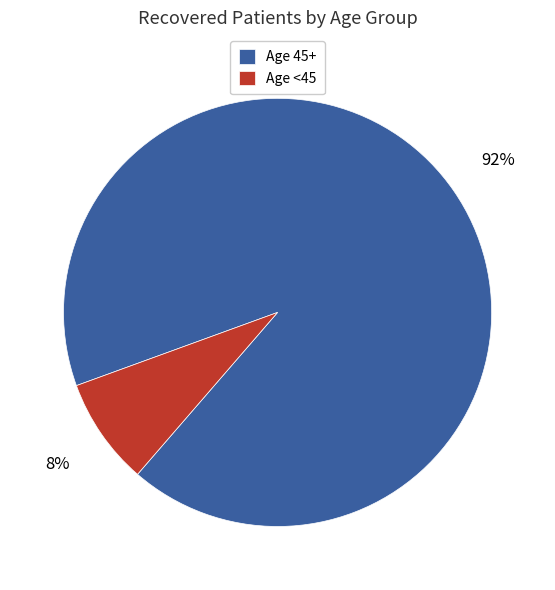

Is the sum of Age 45+ and Age <45 greater than half?

Yes